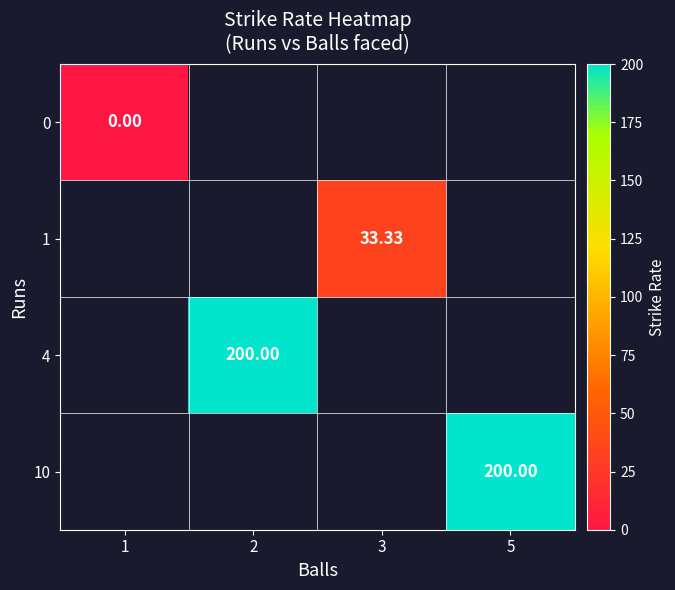

What is the greatest value displayed?

200.0